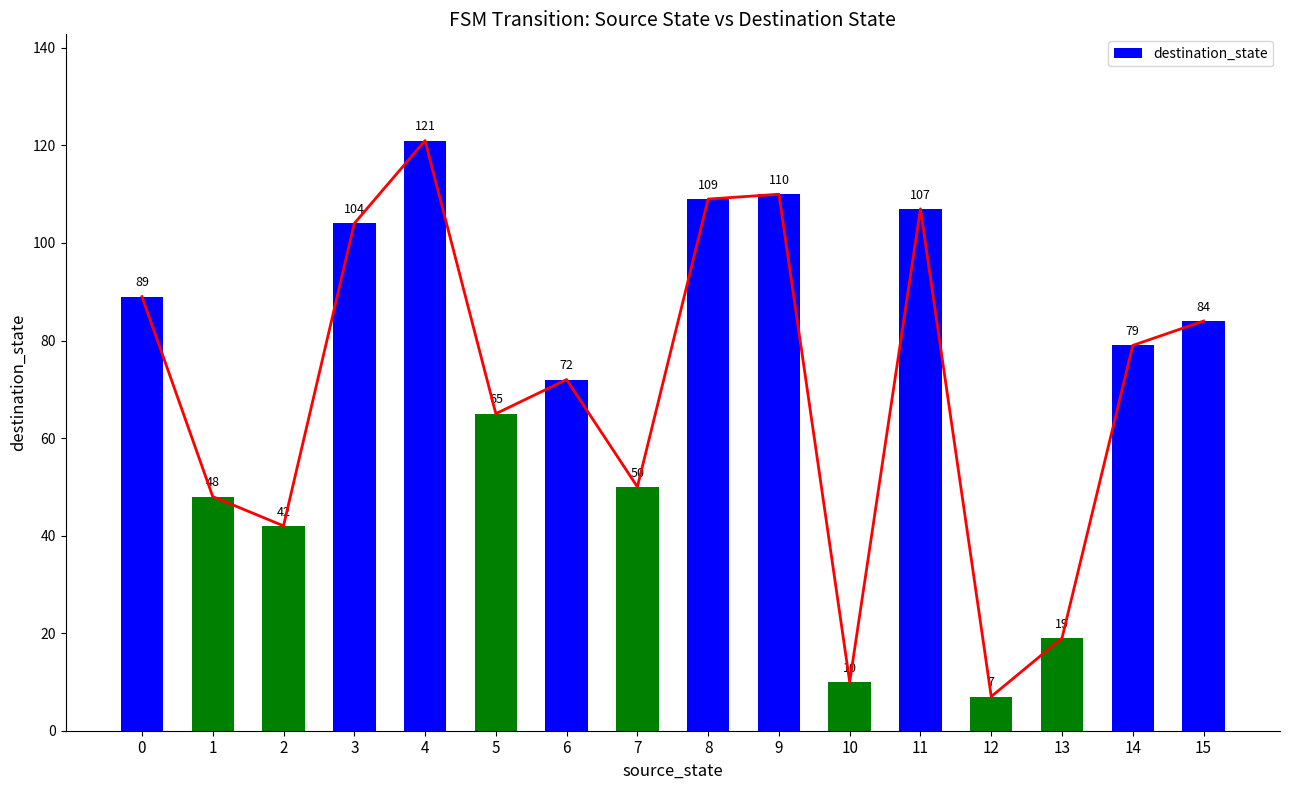

Is it true that the value at 7 is 30?

False